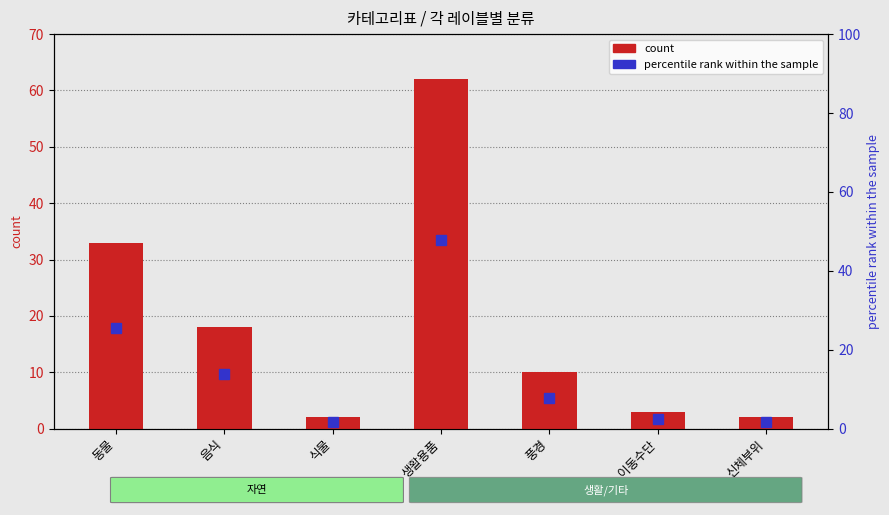

What is the difference between the highest and lowest values at 식물?

0.5